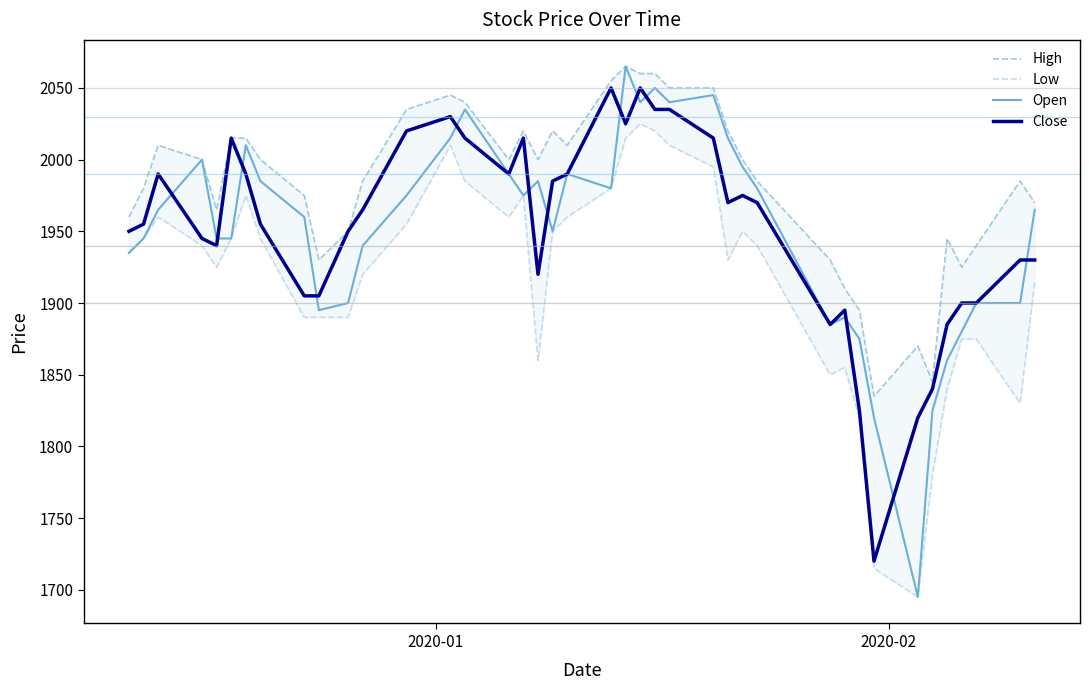

Reading right to left, what are all the values shown in this chart?

High: 1970	1985	1940	1925	1945	1845	1870	1835	1895	1910	1930	1985	2000	2020	2050	2050	2060	2060	2065	2055	2010	2020	2000	2020	2000	2040	2045	2035	1985	1950	1930	1975	2000	2015	2015	1965	2000	2010	1980	1960
Low: 1915	1830	1875	1875	1840	1780	1695	1715	1820	1855	1850	1940	1950	1930	1995	2010	2020	2025	2015	1980	1960	1950	1860	1975	1960	1985	2010	1955	1920	1890	1890	1890	1945	1975	1945	1925	1940	1960	1945	1935
Open: 1965	1900	1900	1880	1860	1825	1695	1820	1875	1890	1885	1980	1995	2015	2045	2040	2050	2040	2065	1980	1990	1950	1985	1975	1990	2035	2015	1975	1940	1900	1895	1960	1985	2010	1945	1945	2000	1965	1945	1935
Close: 1930	1930	1900	1900	1885	1840	1820	1720	1825	1895	1885	1970	1975	1970	2015	2035	2035	2050	2025	2050	1990	1985	1920	2015	1990	2015	2030	2020	1965	1950	1905	1905	1955	1990	2015	1940	1945	1990	1955	1950